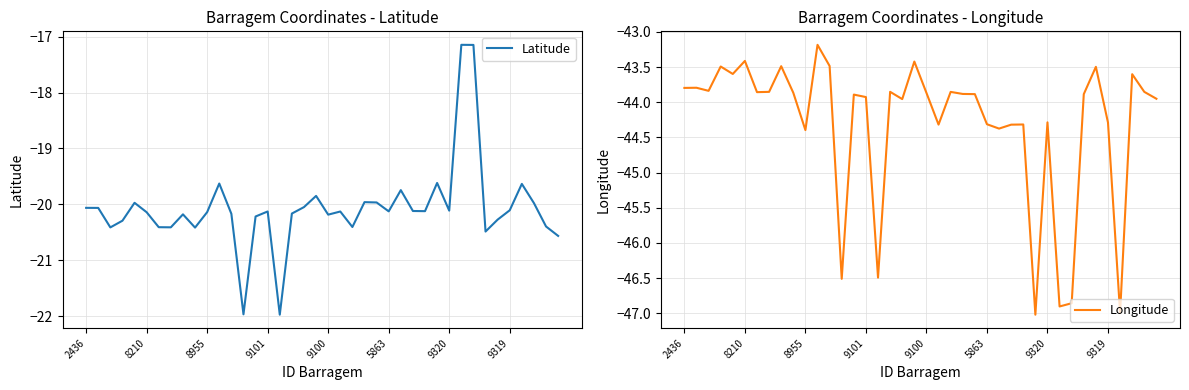

True or false: Latitude has a value of -20.1 at 8955.

True